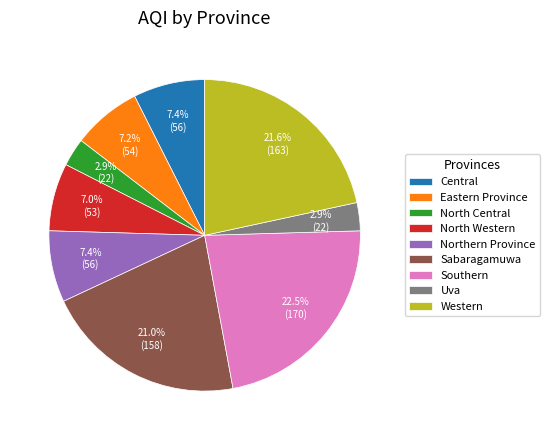

To the nearest percent, what percentage of the pie is Western?

22%